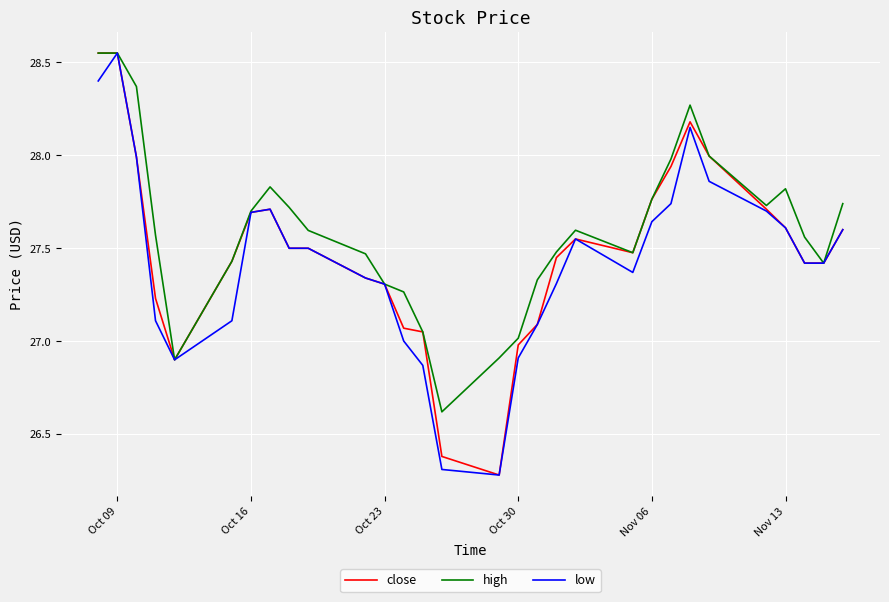

Which series has the largest total across all categories?

high